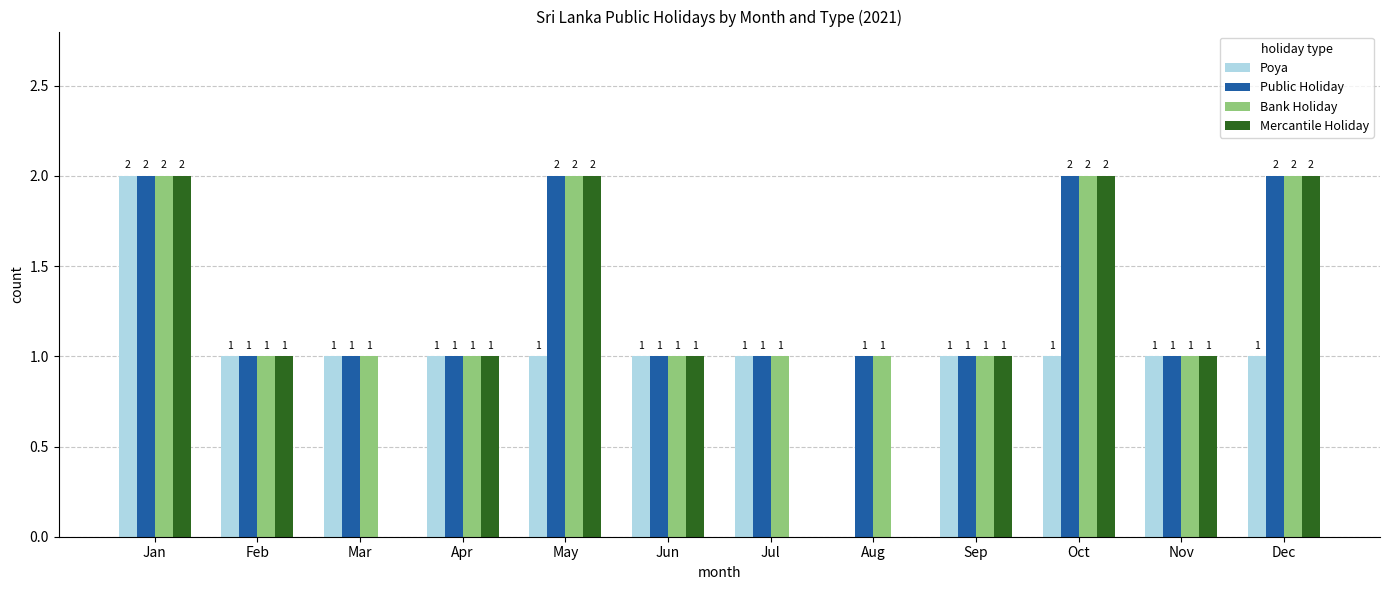

At which category is the sum across all series the highest?

Jan